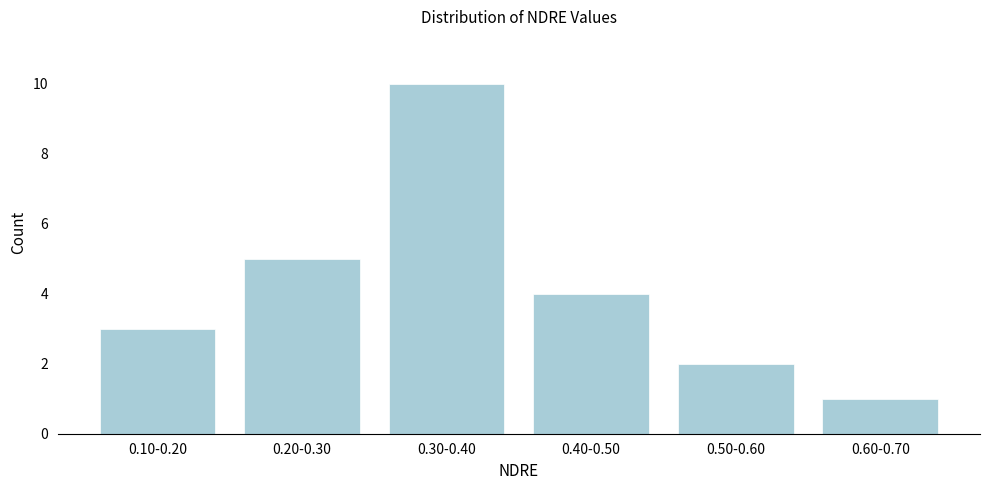

Reading left to right, what are all the values shown in this chart?

0.10-0.20=3	0.20-0.30=5	0.30-0.40=10	0.40-0.50=4	0.50-0.60=2	0.60-0.70=1